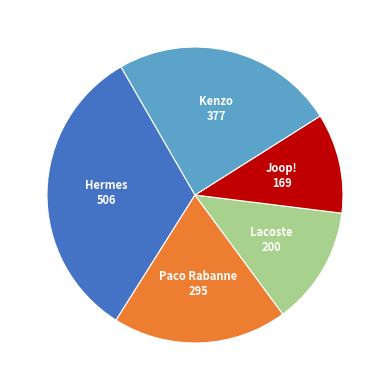

Does Kenzo account for over 50% of the chart?

No